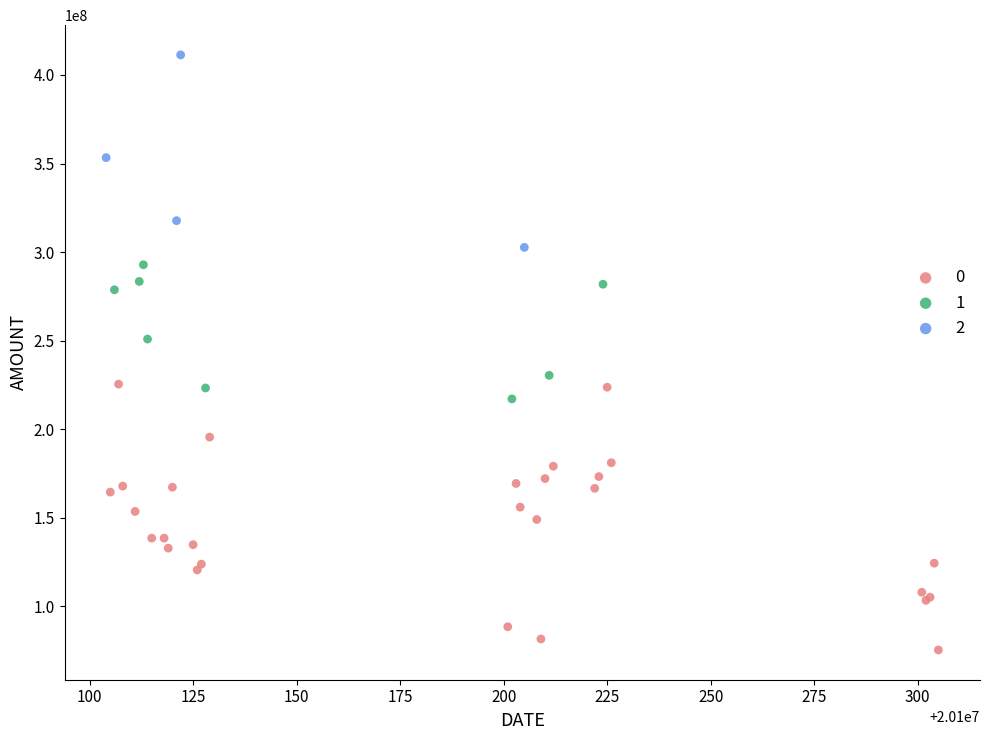

What are all the series names shown in the legend?

0, 1, 2